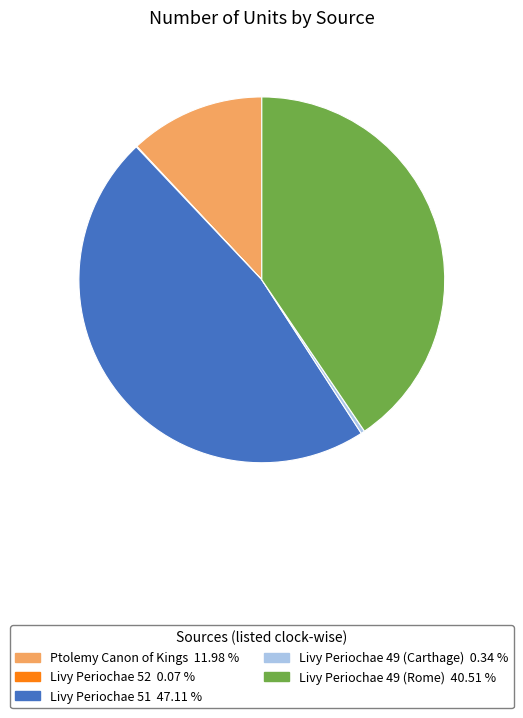

What is the largest slice in the pie chart?

Livy Periochae 51